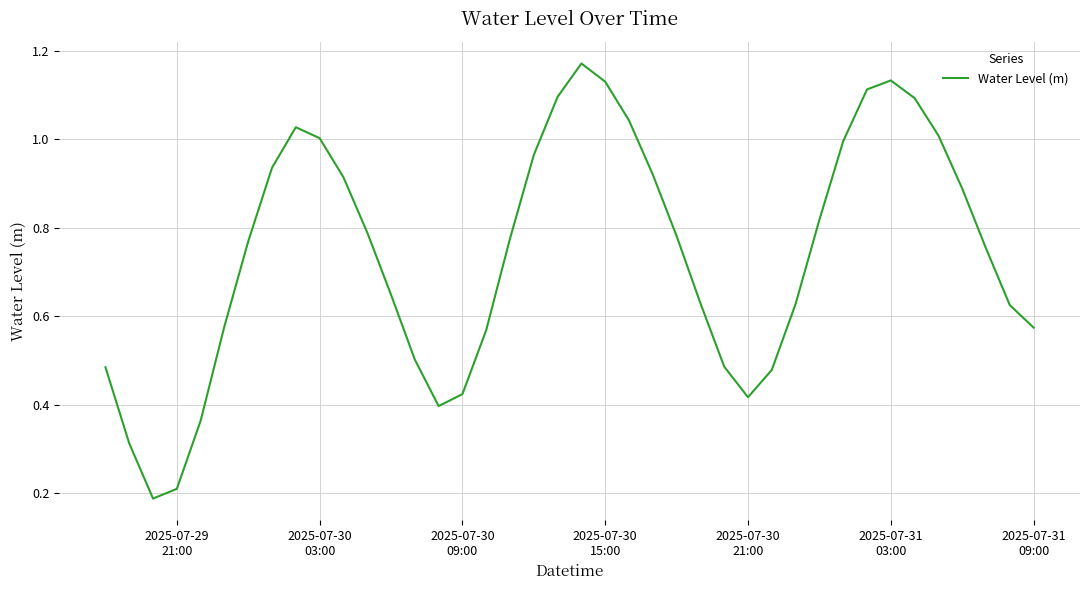

What is the value of the 22nd point from the left?

1.1